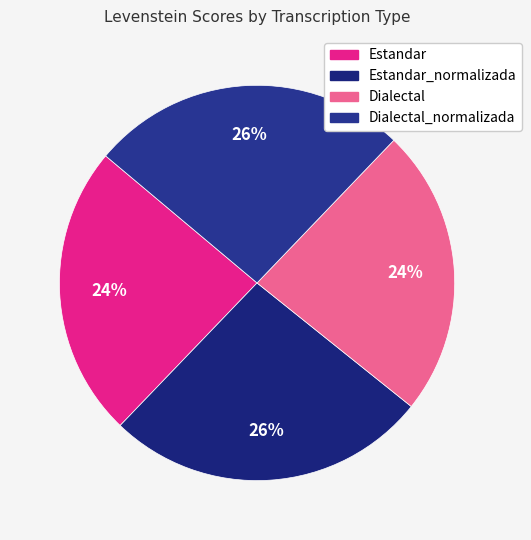

How many segments does this pie chart have?

4